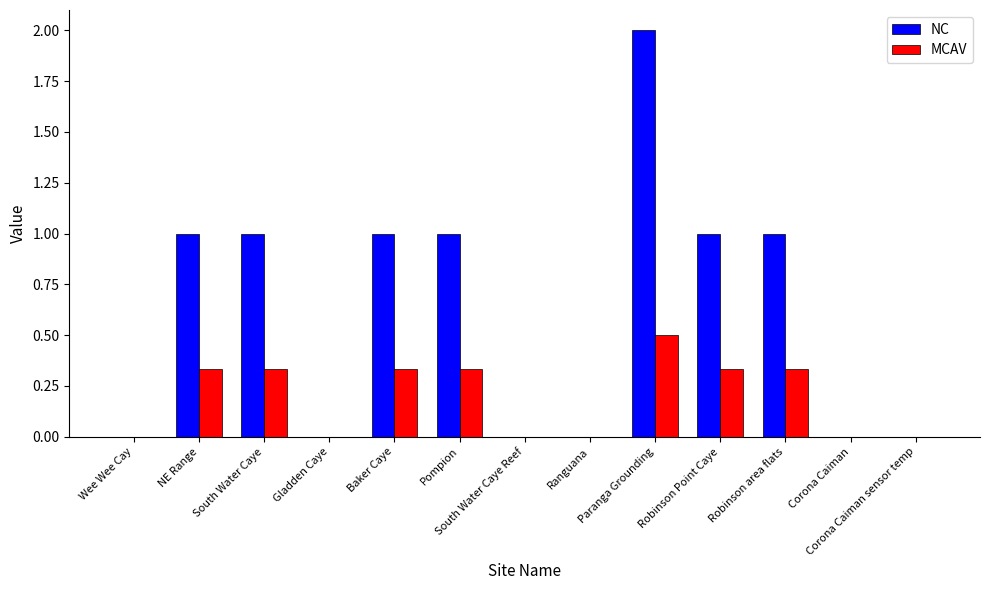

What is the sum of the NC values at Corona Caiman and Baker Caye?

1.0